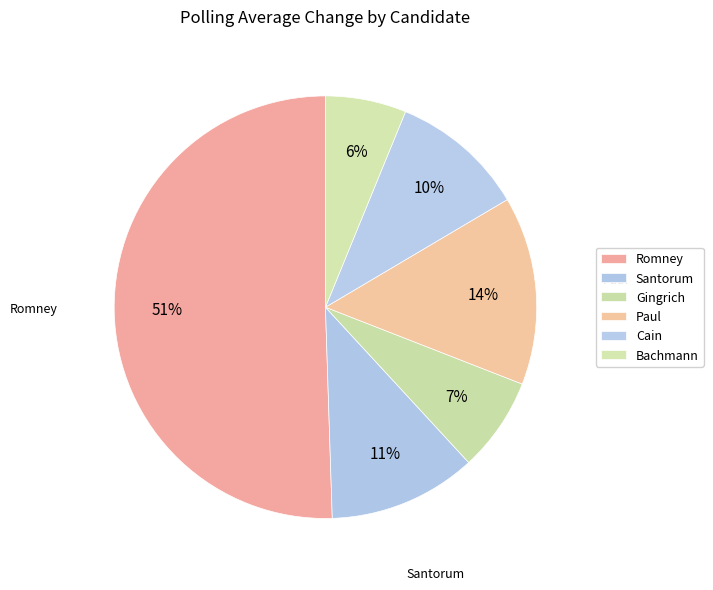

What is the smallest slice in the pie chart?

Bachmann